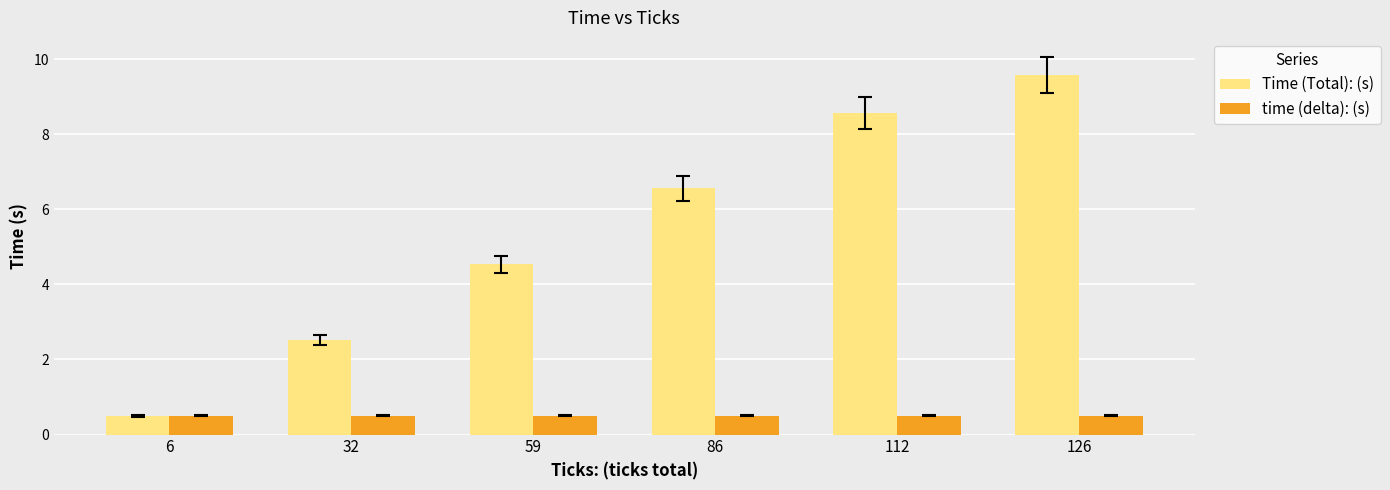

Read the Time (Total): (s) value at 86.

6.6